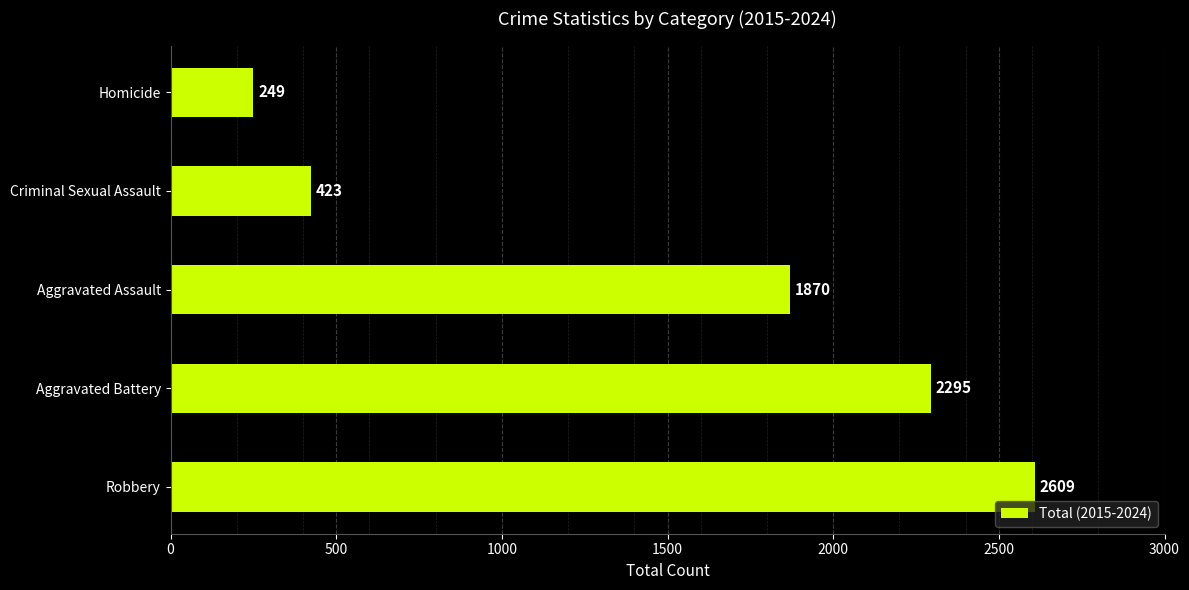

What is the maximum value shown in the chart?

2609